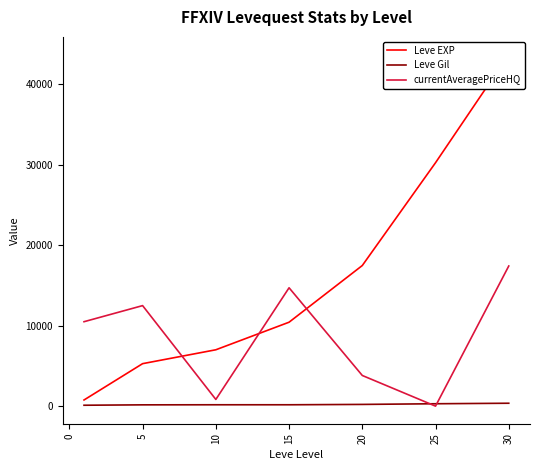

Is the value of Leve Gil at 5 greater than the value of currentAveragePriceHQ at 20?

No